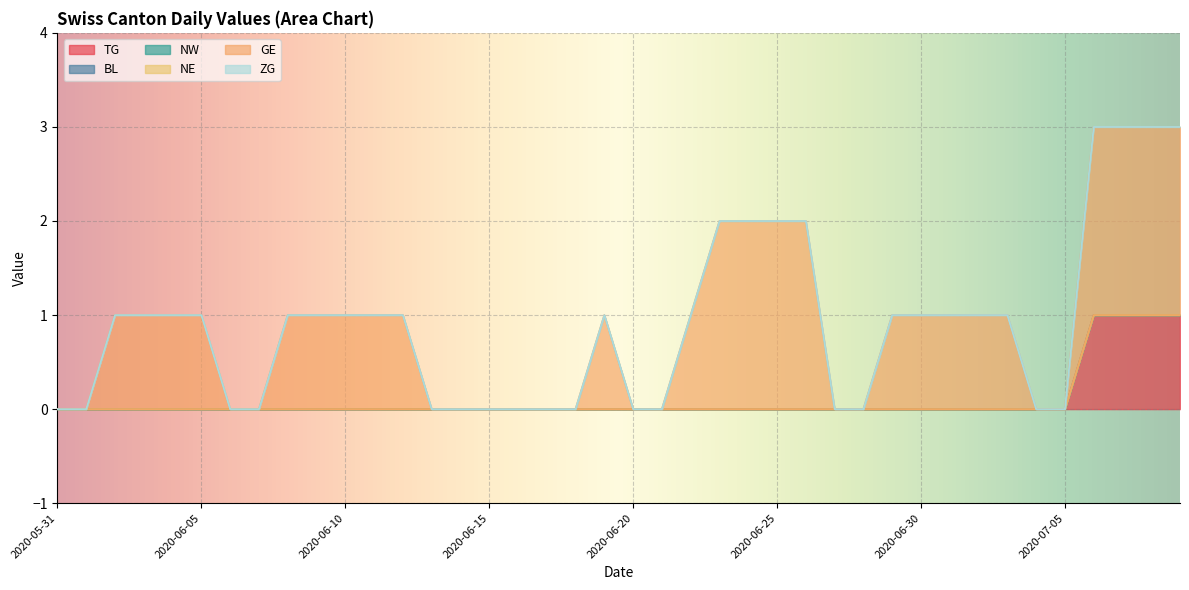

The TG series shows 1 at 2020-06-14. True or false?

False